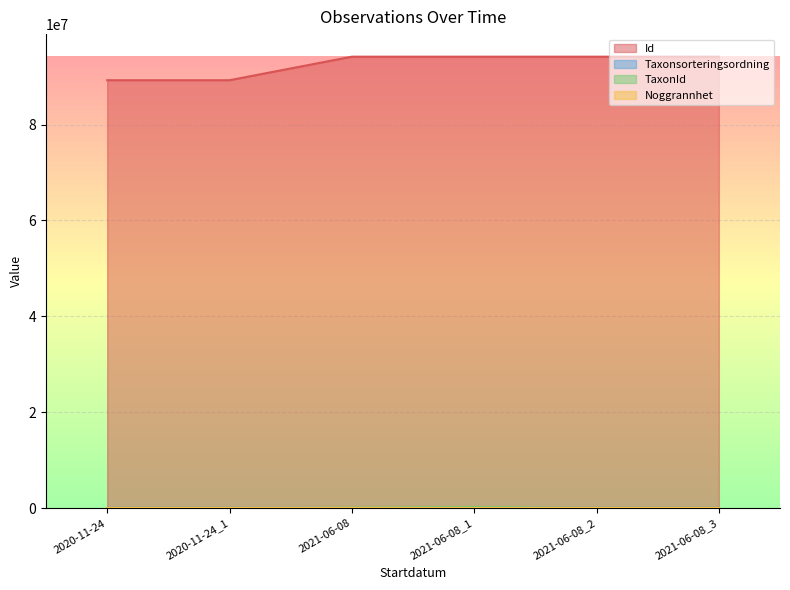

At which category does the chart reach its minimum across all series?

2020-11-24